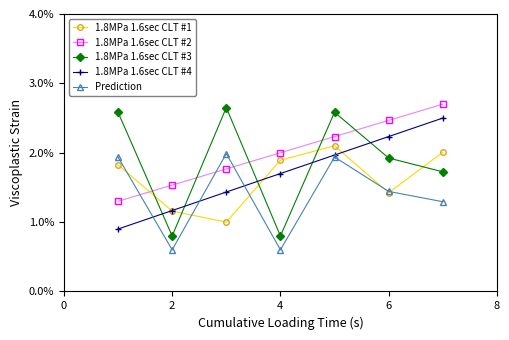

What is the value of the 1.8MPa 1.6sec CLT #1 point at the 3rd from the left?

1.0